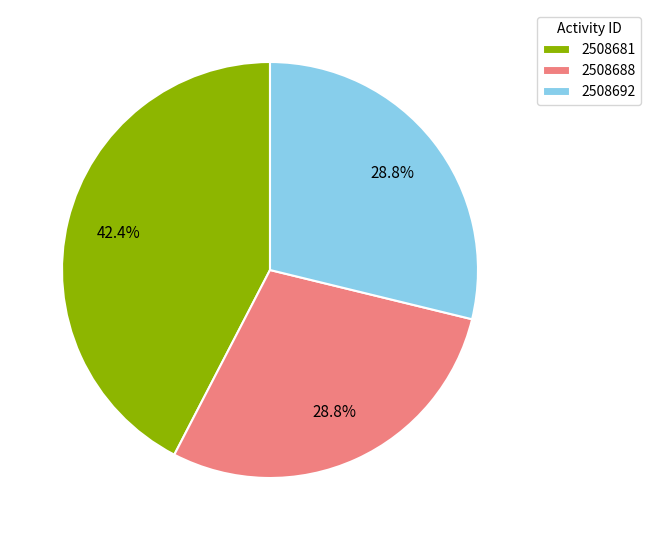

To the nearest percent, what is the difference between the 2508681 and 2508692 slice percentages?

14%